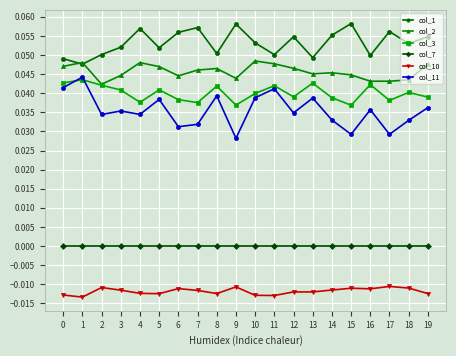

Is this an area chart (filled region under the line)?

No